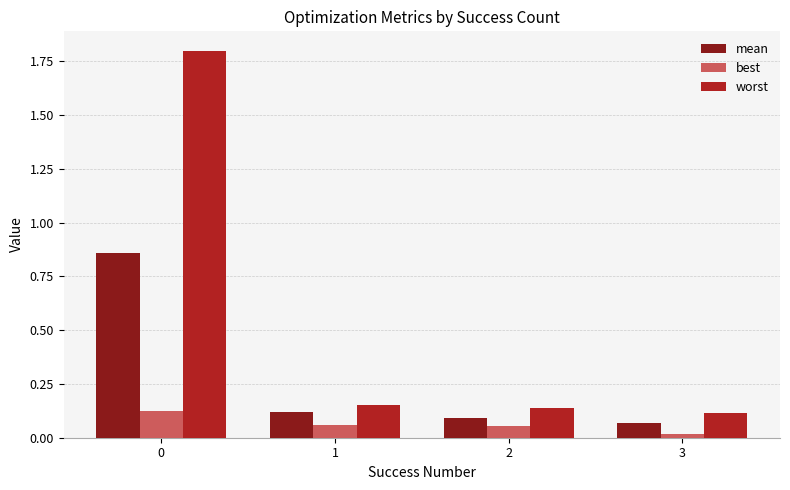

Rank the series by their maximum value, from lowest to highest.

best, mean, worst